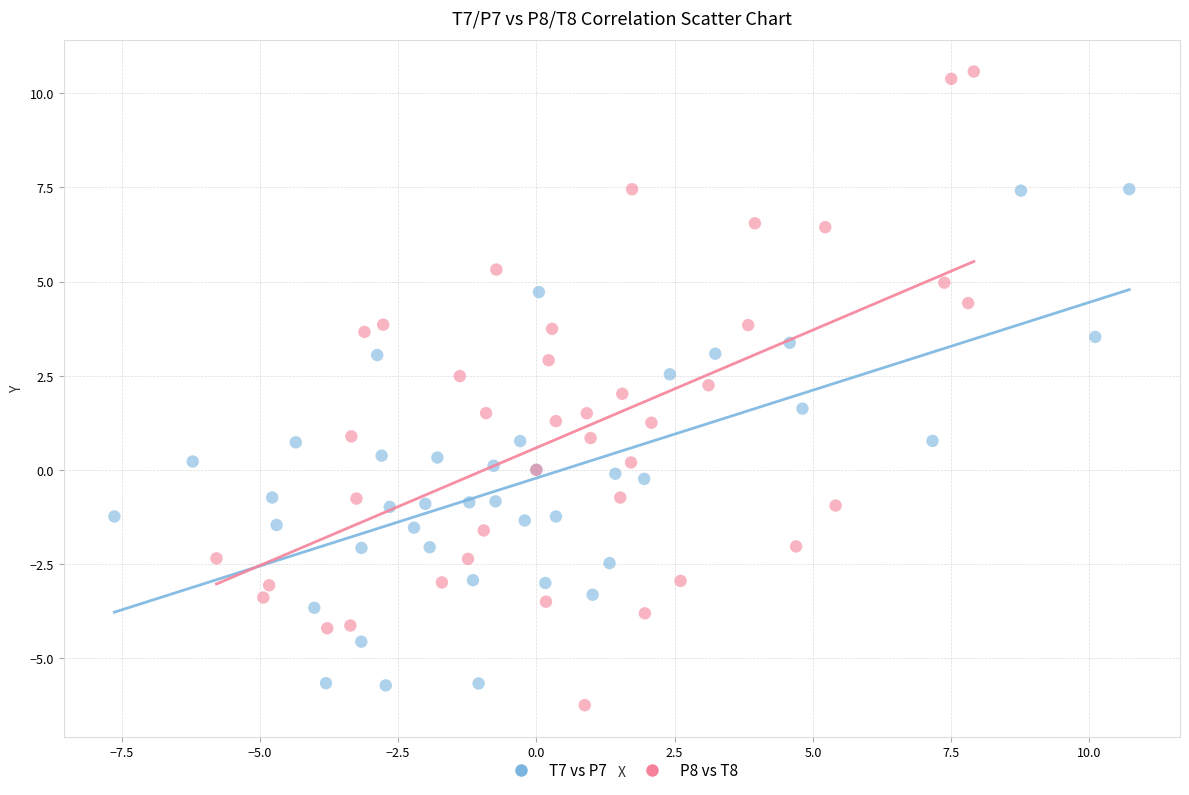

Which series contains the highest Y value?

P8 vs T8